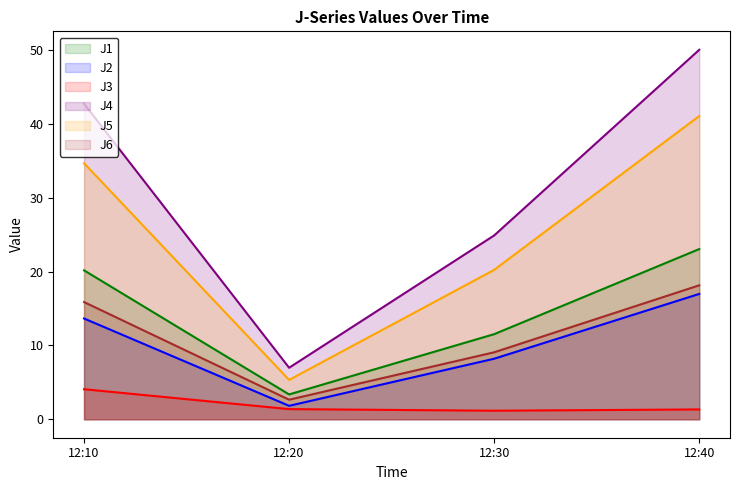

What is the value of the J1 point at the 1st from the left?

20.2